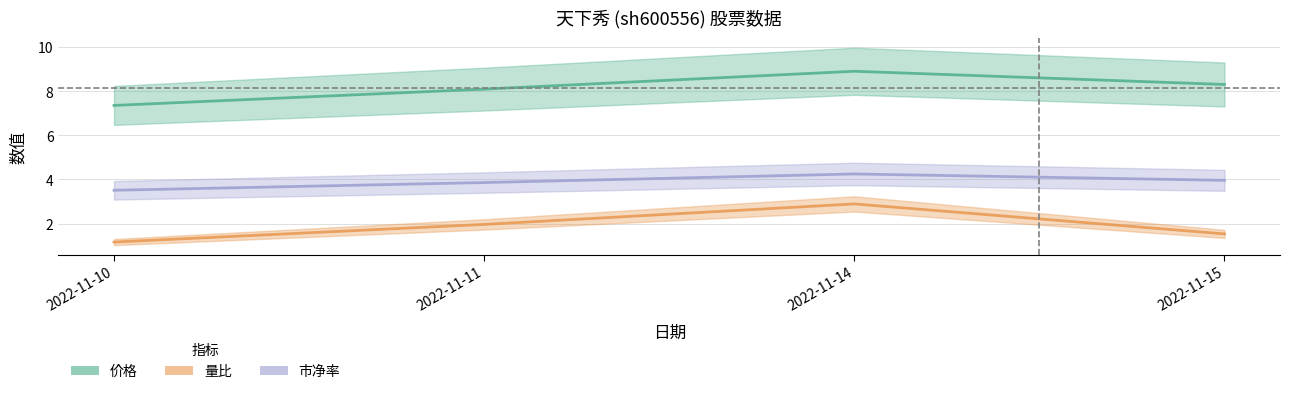

True or false: 价格 and 市净率 intersect in this chart.

False